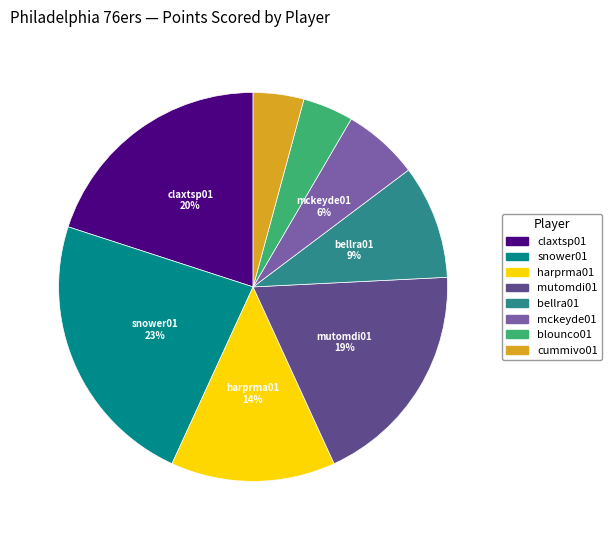

To the nearest percent, what is the combined percentage of claxtsp01 and blounco01?

24%